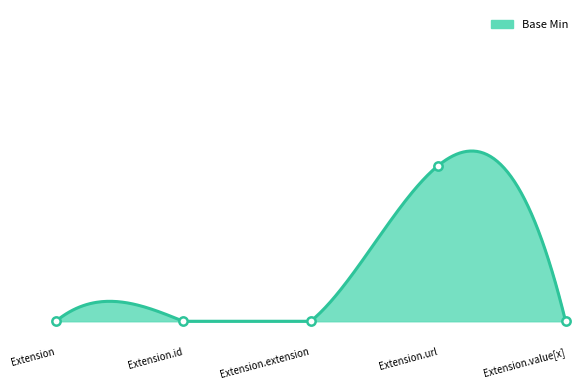

Count the values in the range 0 to 1.

5